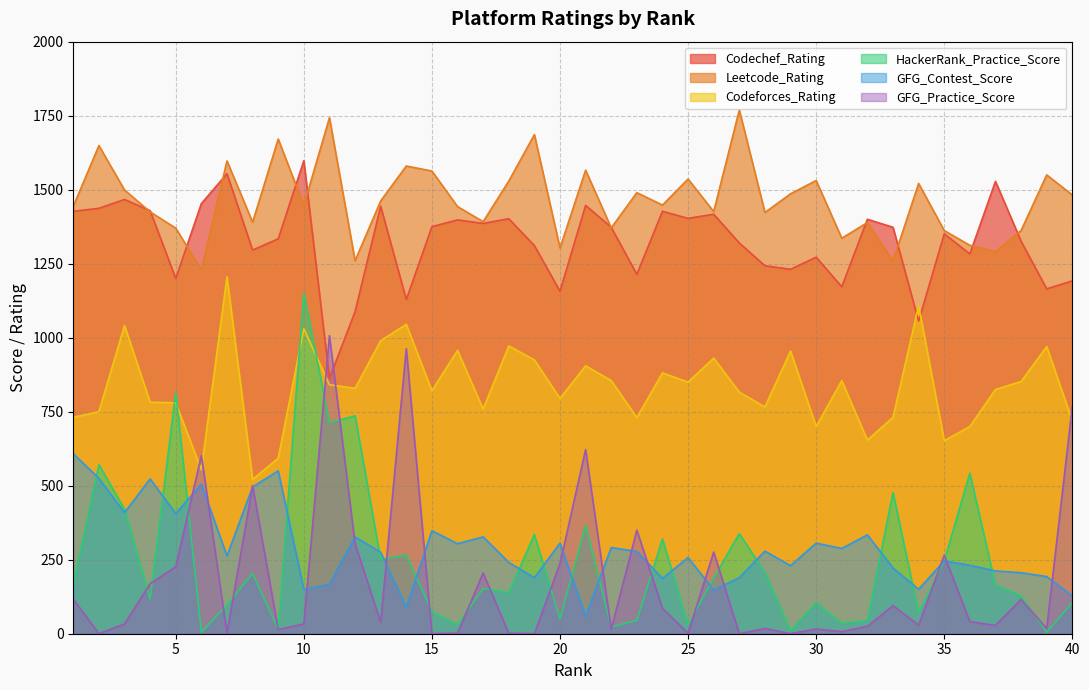

True or false: Codeforces_Rating has more than 0 interior local peaks.

True